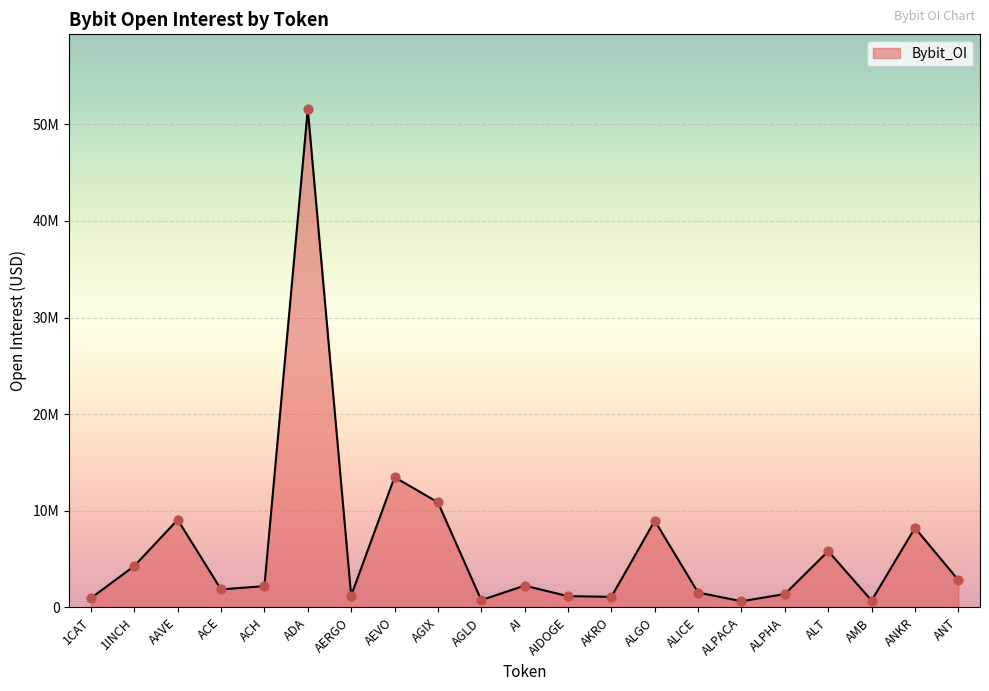

What is the change in value from 1CAT to ALICE?

+574445